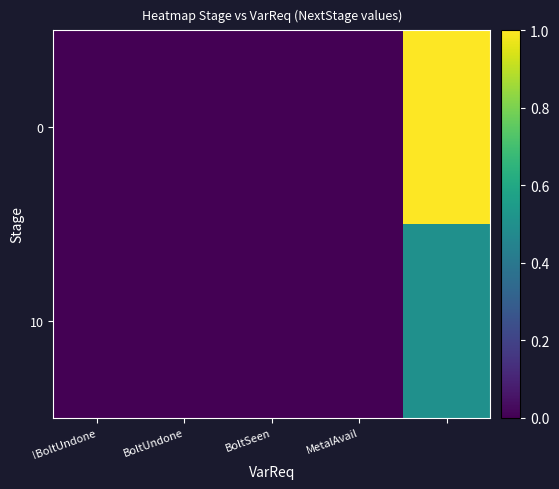

Reading right to left, list all the values displayed in this chart.

0: 1.0	0.0	0.0	0.0	0.0
10: 0.5	0.0	0.0	0.0	0.0